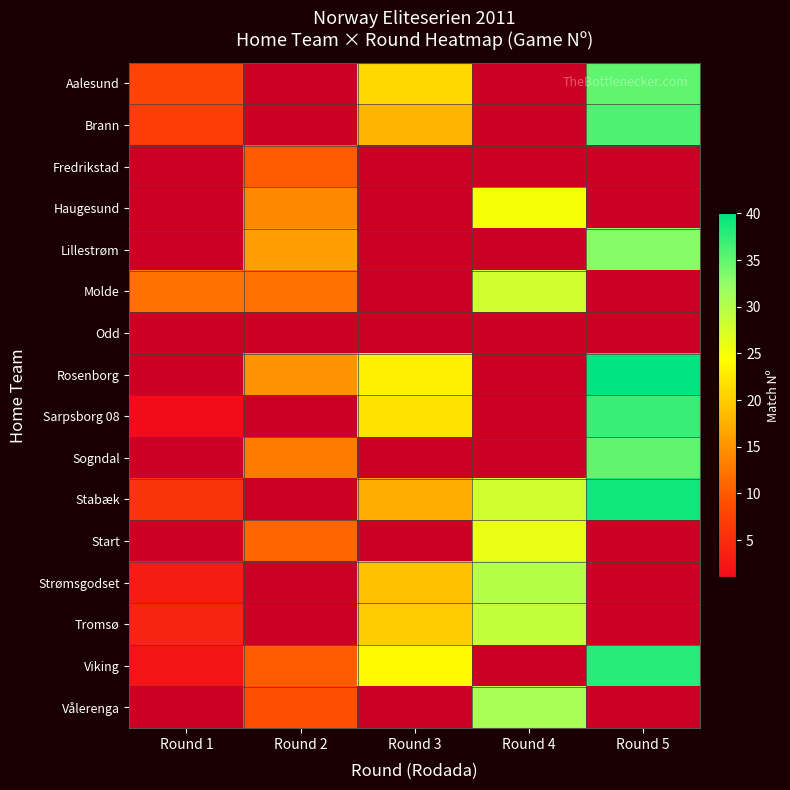

Where does the Tromsø series first go above 20?

Round 4